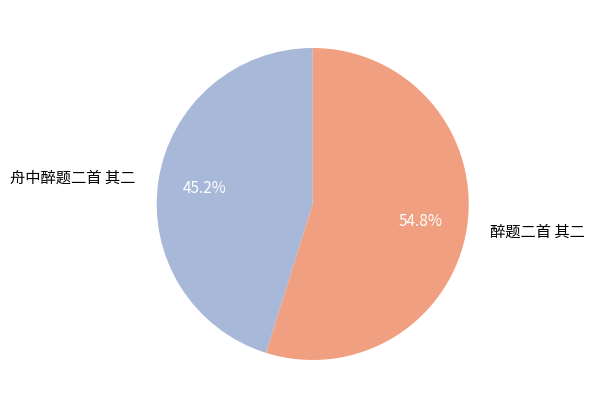

What percentage is NOT represented by 舟中醉题二首 其二?

54.8%